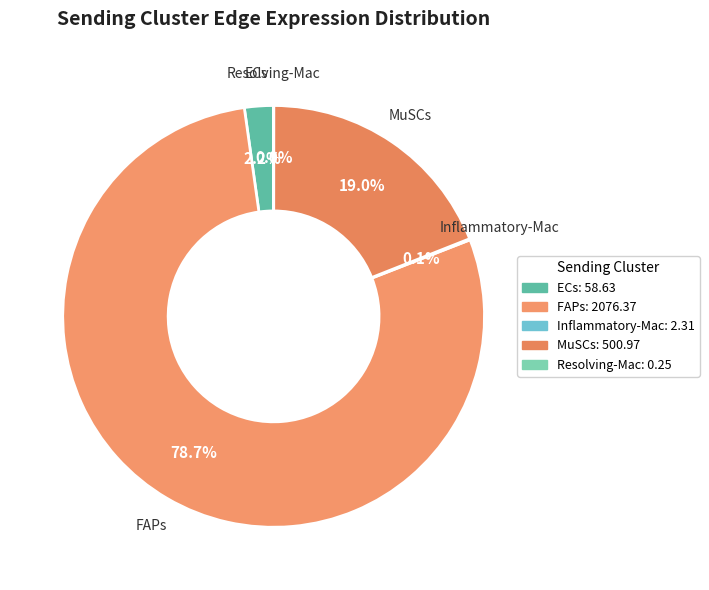

What percentage is NOT represented by MuSCs?

81.0%